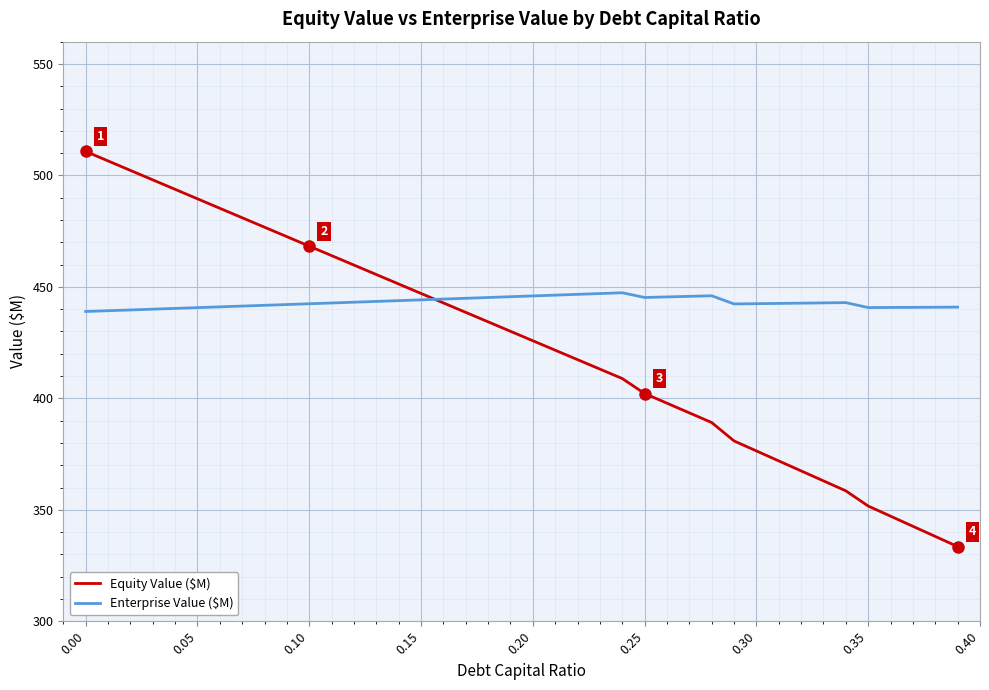

What is the maximum value for Equity Value ($M)?

510.8